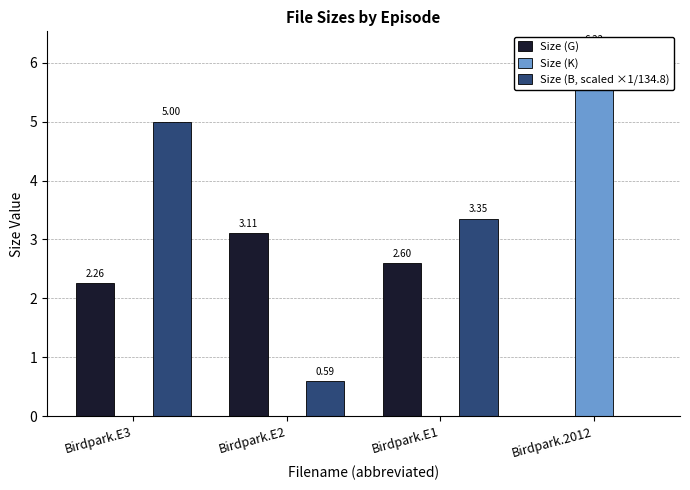

How many Size (B, scaled ×1/134.8) values are between 0 and 5?

4